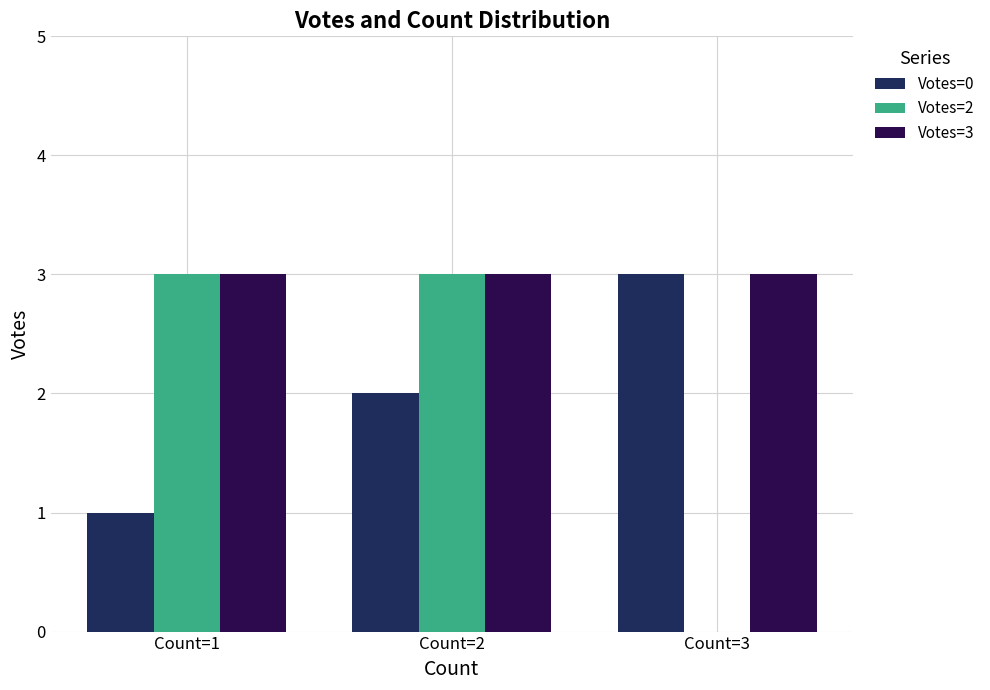

At which label is Votes=0 closest to 2?

Count=2